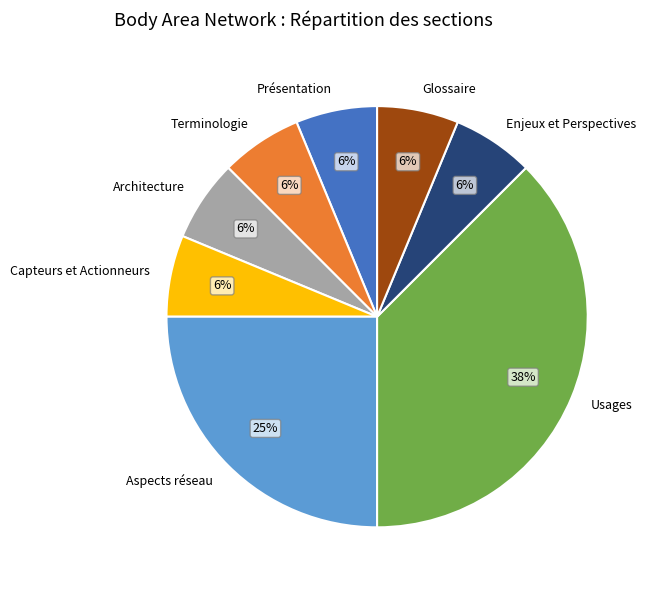

The Présentation slice represents 17% of the pie. True or false?

False